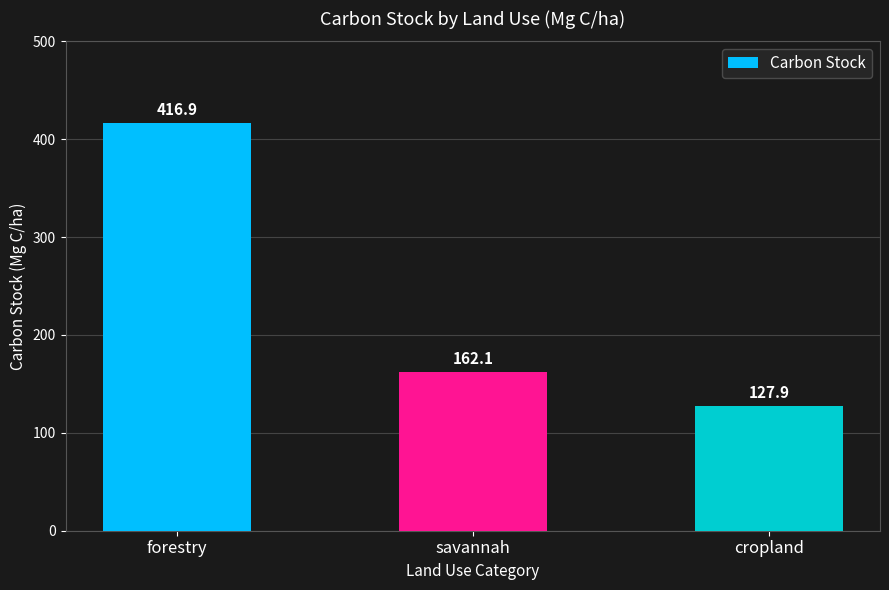

What is the difference between the maximum and minimum values?

289.0